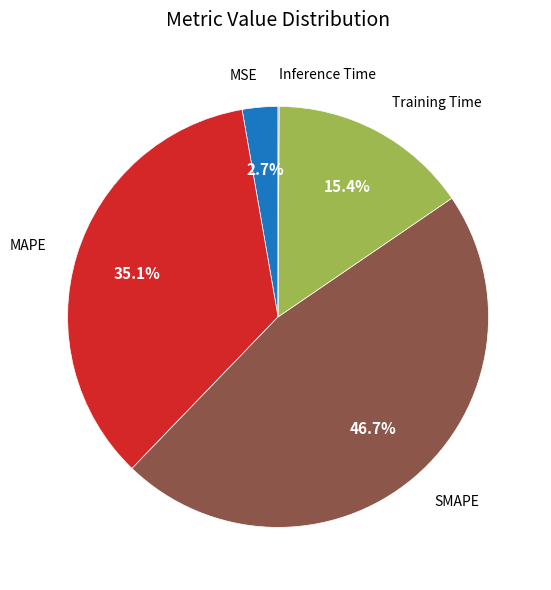

Is there any slice that represents more than half of the pie?

No